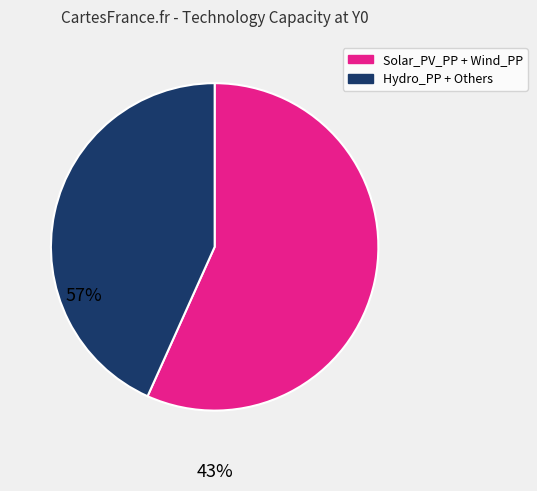

Is there a majority slice in this chart?

Yes